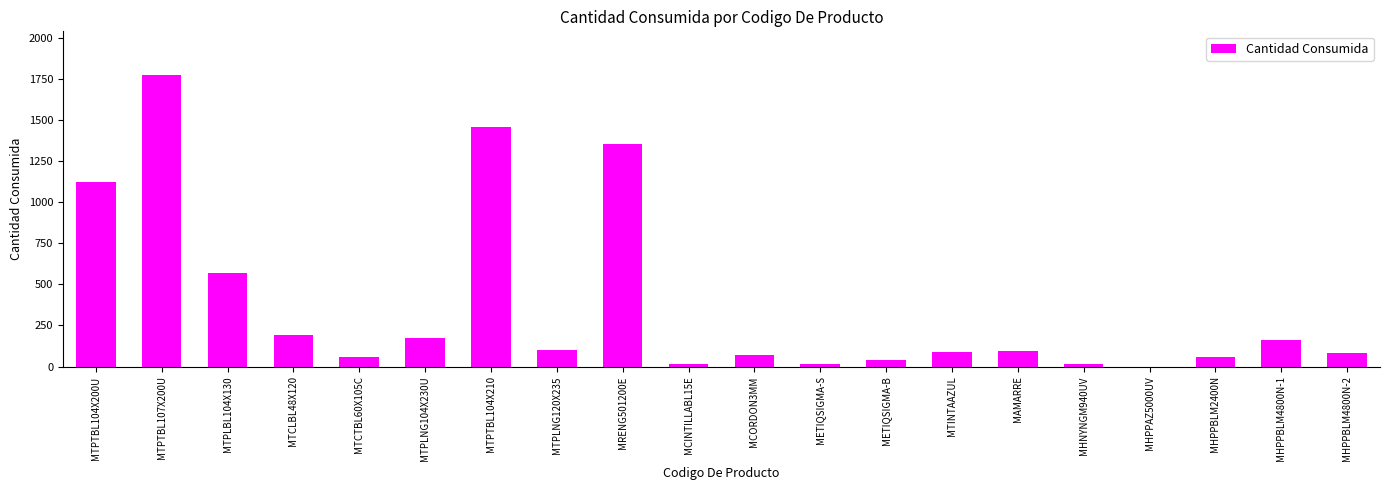

The value at MHPPBLM4800N-1 is 163.0. True or false?

True